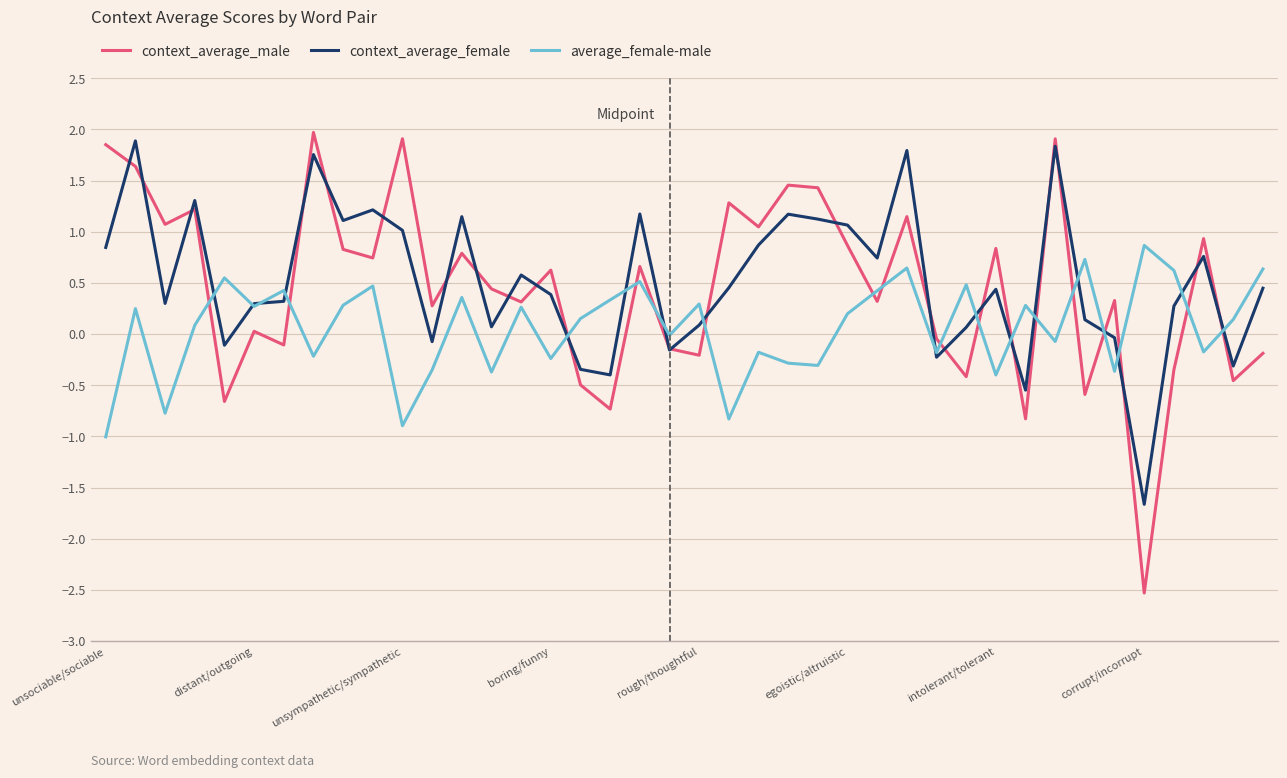

Which series has the largest range (max minus min)?

context_average_male